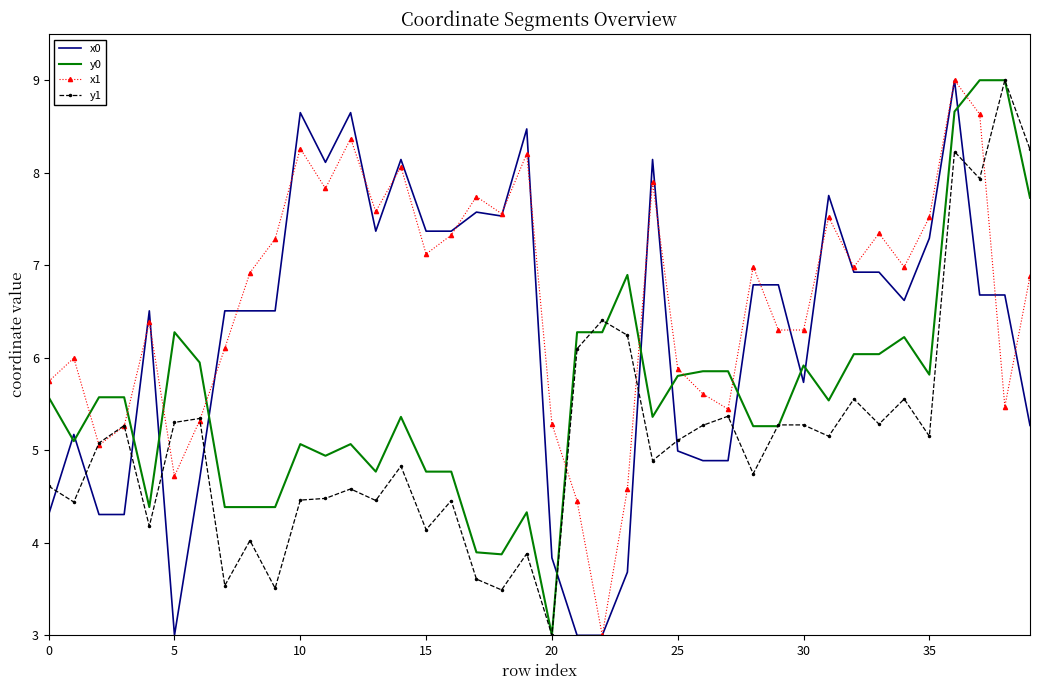

What are all the series names shown in the legend?

x0, y0, x1, y1